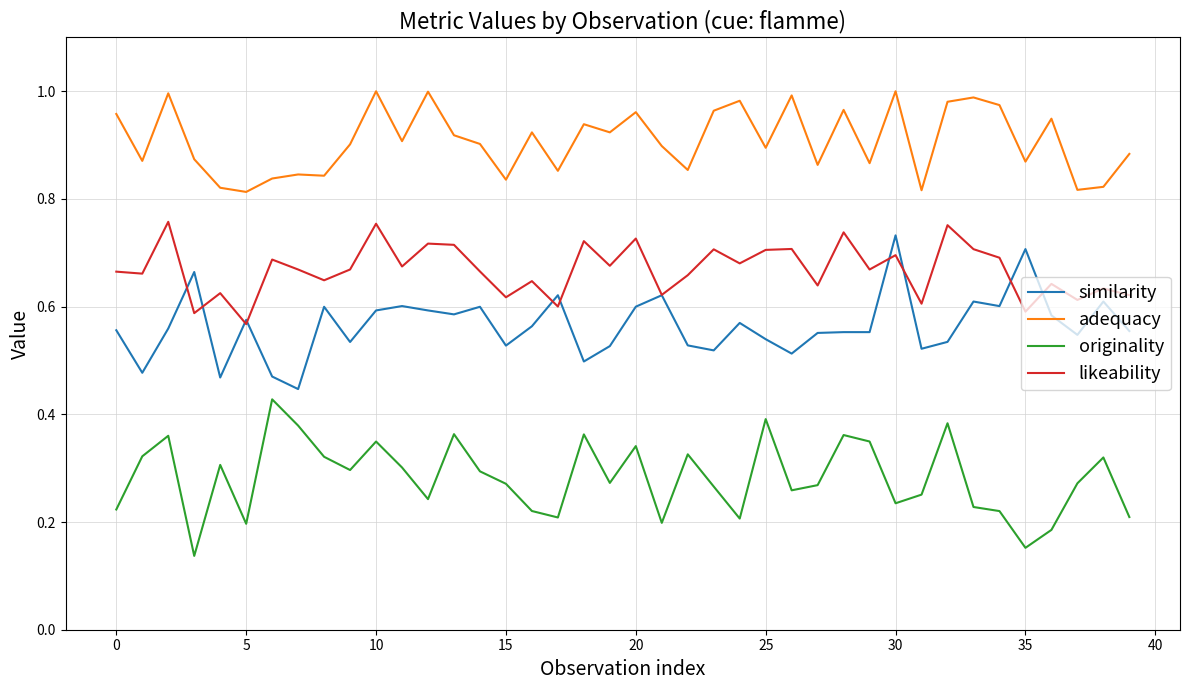

Rank the series by their average value, from highest to lowest.

adequacy, likeability, similarity, originality